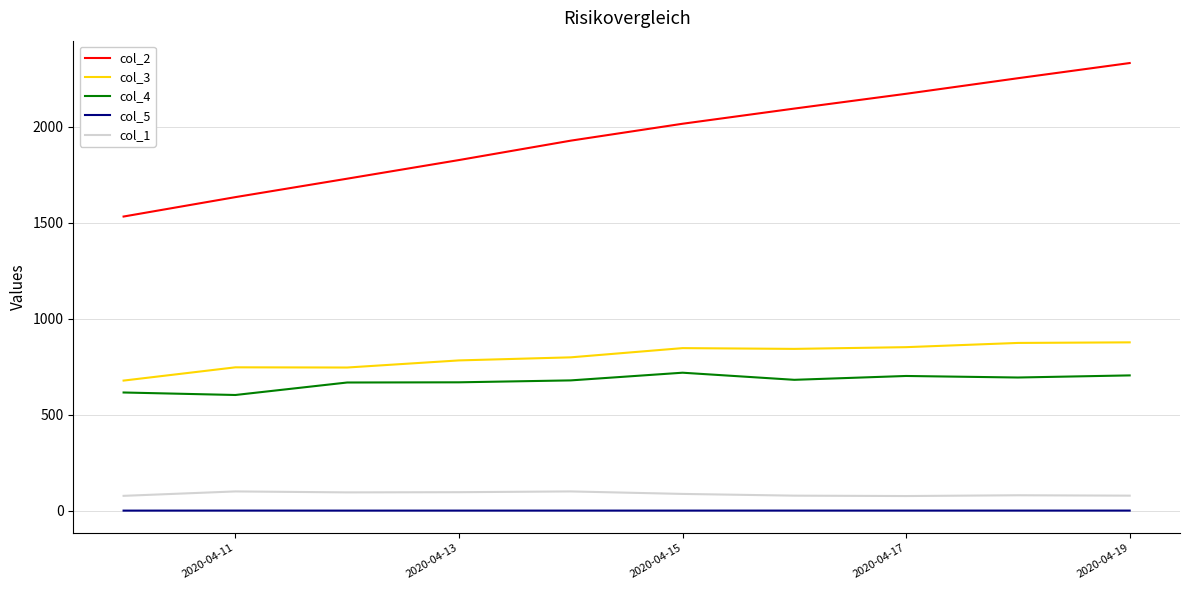

What is the minimum value for col_1?

77.0